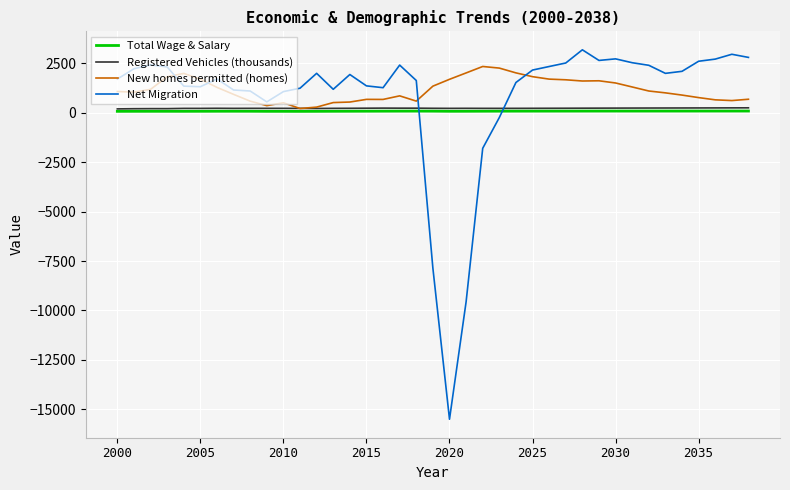

What is the highest value of the Net Migration series?

3187.2